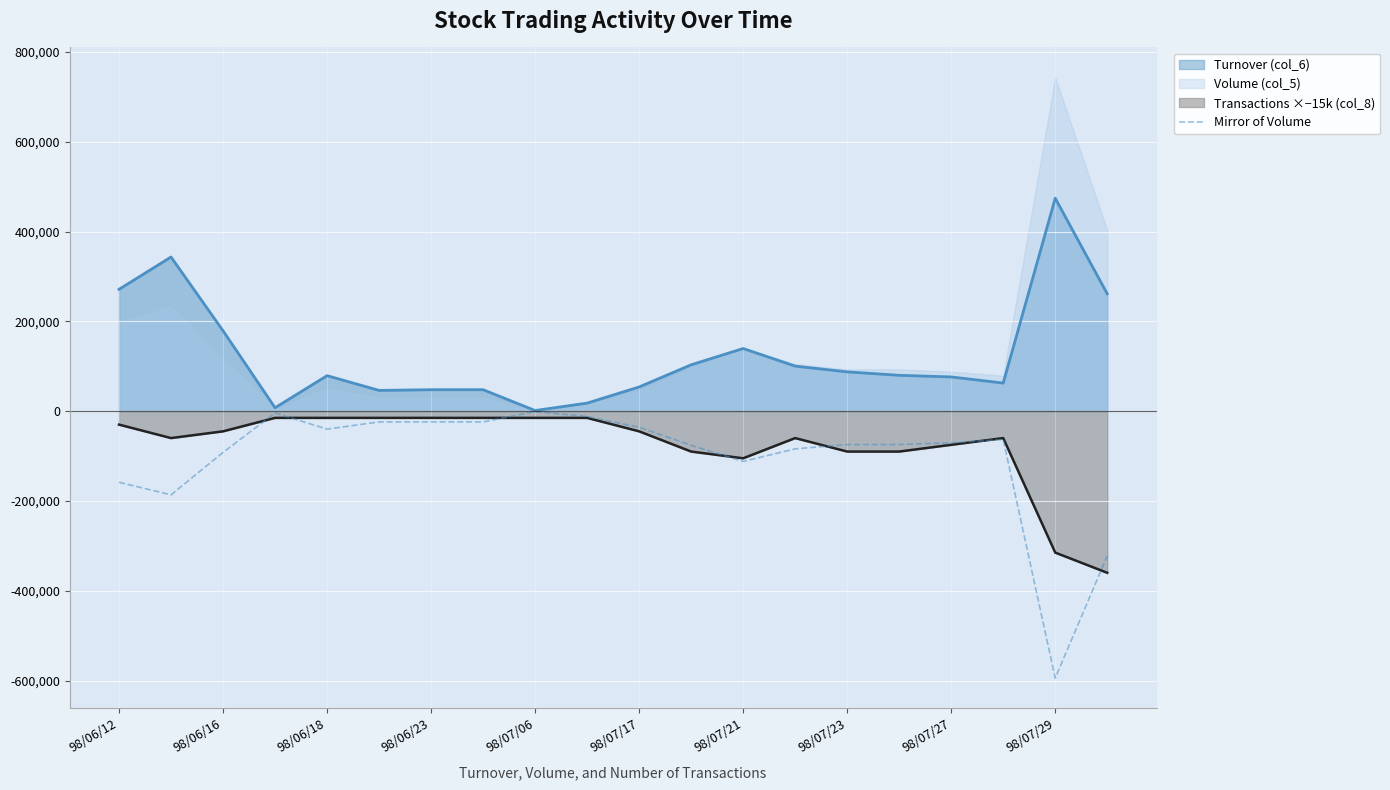

What is the lowest value of the Mirror of Volume series?

-594400